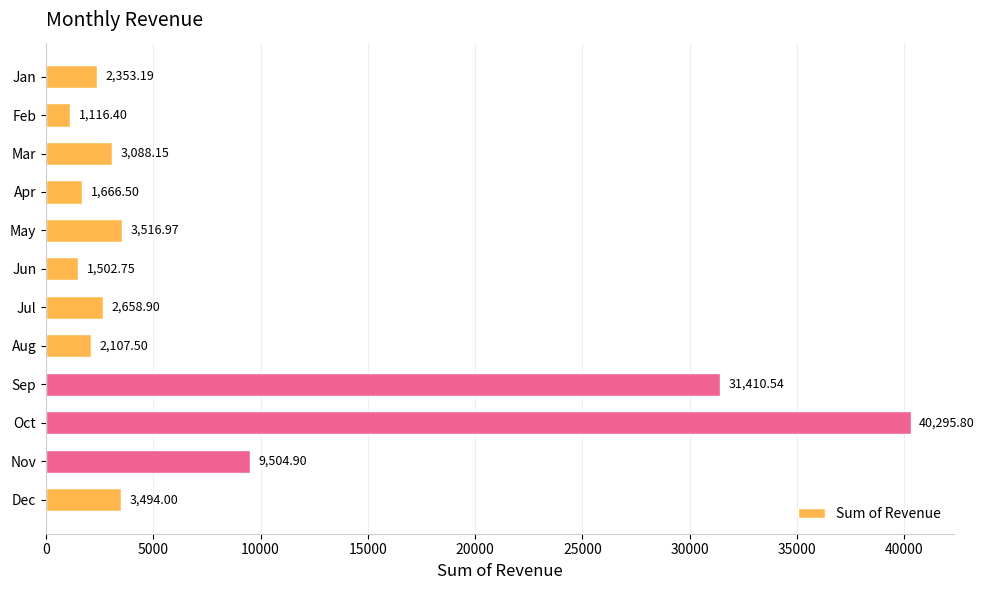

What is the average value?

8559.6